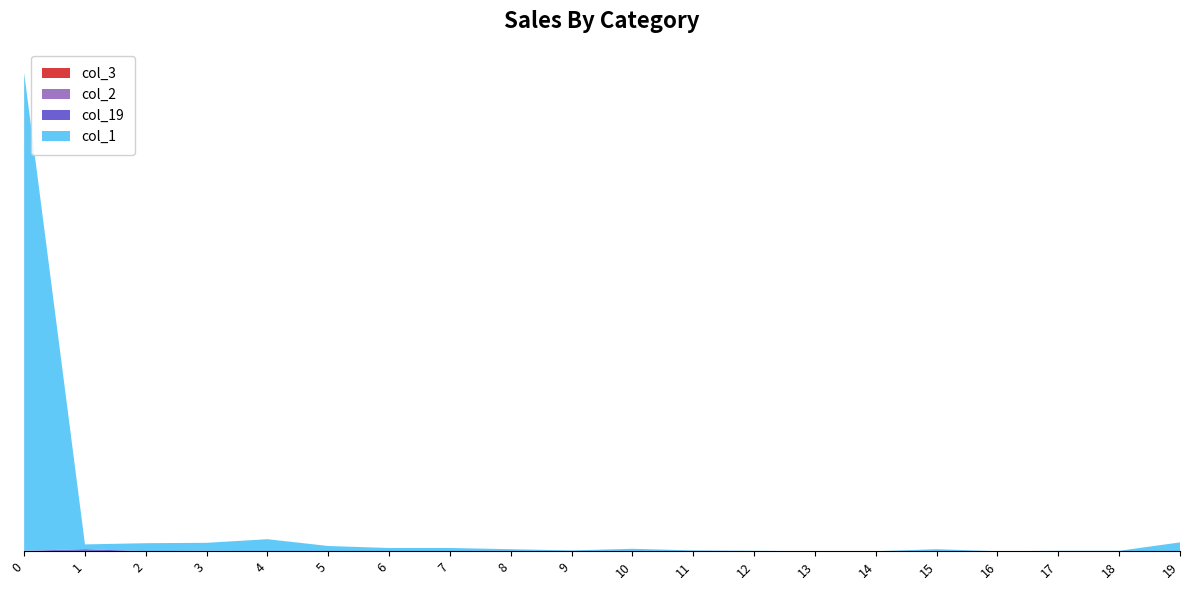

Reading left to right, transcribe all the data shown in this chart.

col_1: 1197	12	20	20	30	13	8	8	5	2	6	2	1	0	0	5	0	1	1	22
col_19: 0	4	0	1	0	0	0	0	0	0	0	0	0	0	0	0	0	0	0	0
col_2: 1	1	0	0	0	0	0	0	0	0	0	0	0	0	0	0	0	0	0	0
col_3: 0	0	0	0	0	0	0	0	0	0	0	0	0	0	0	0	0	0	0	0